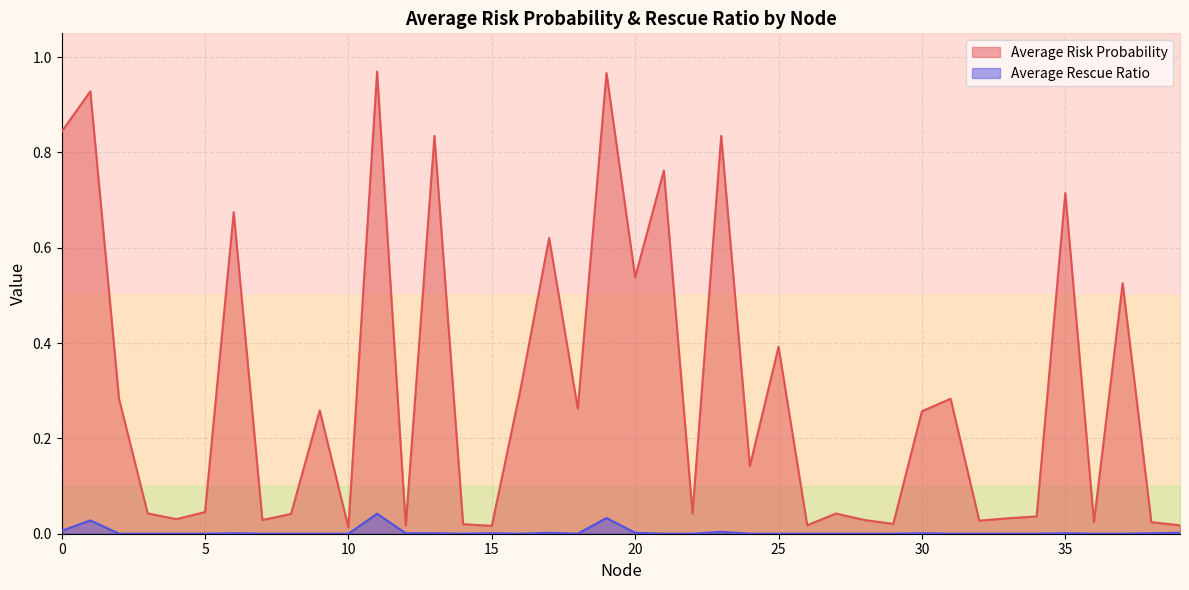

Which label corresponds to the smallest value in the chart?

2